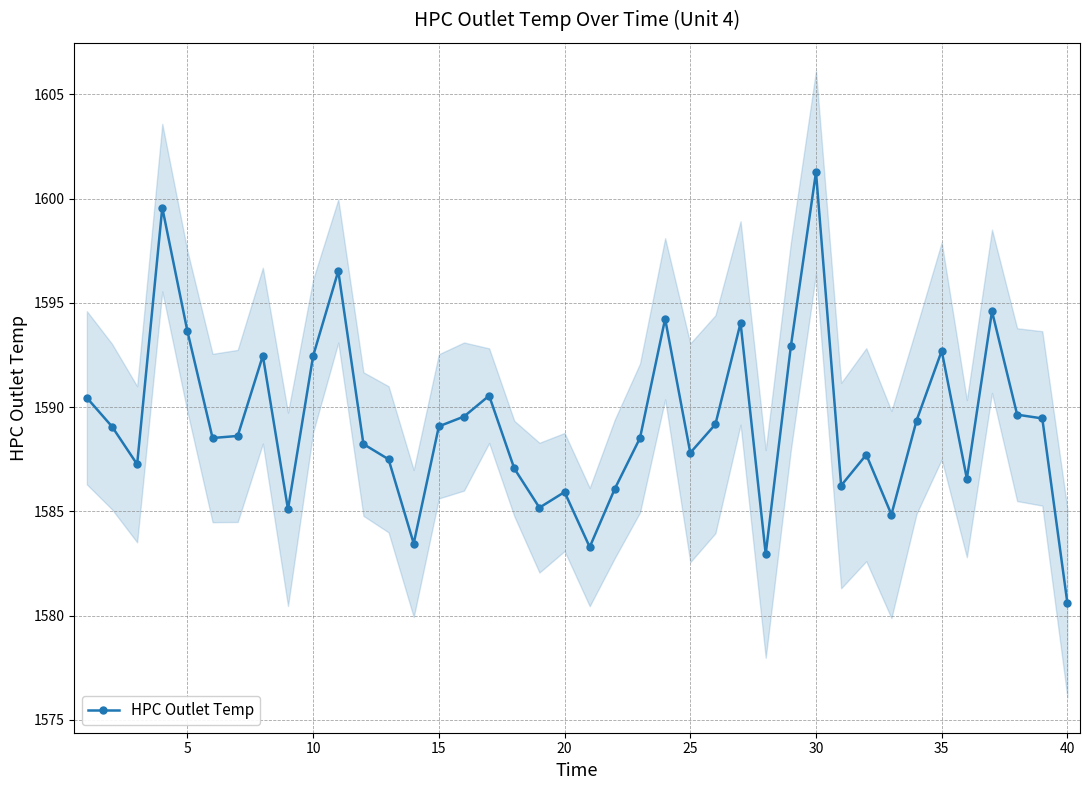

What is the lowest value of the HPC Outlet Temp series?

1580.6